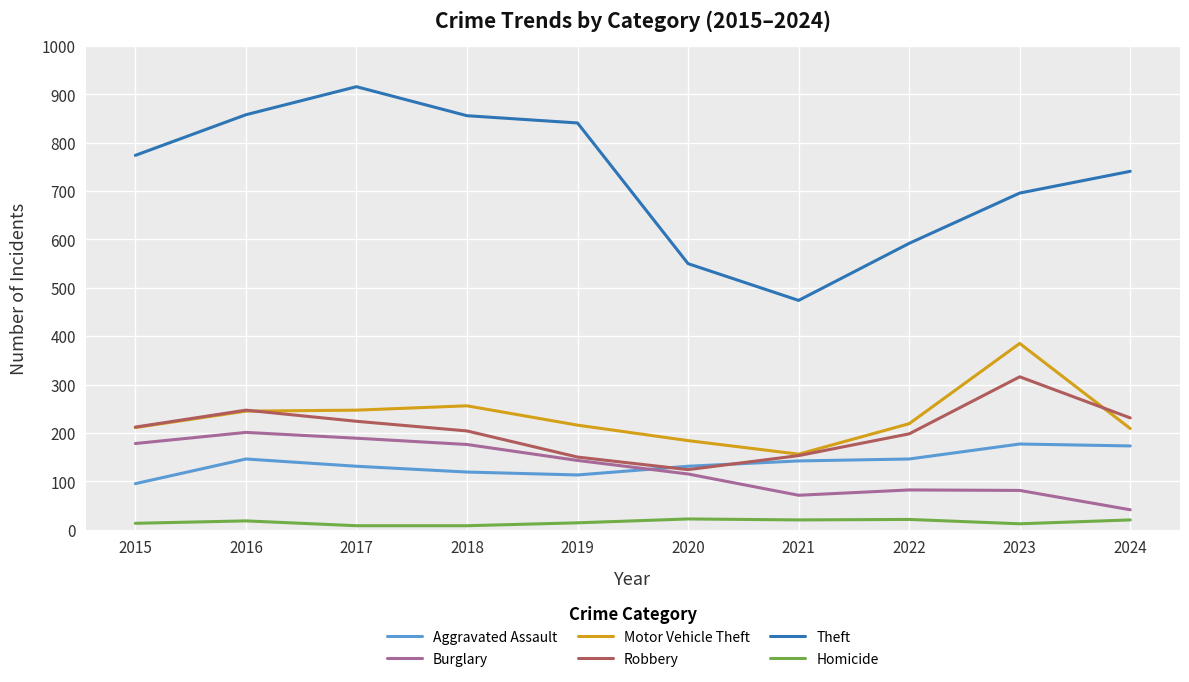

What is the sum of all Motor Vehicle Theft values?

2328